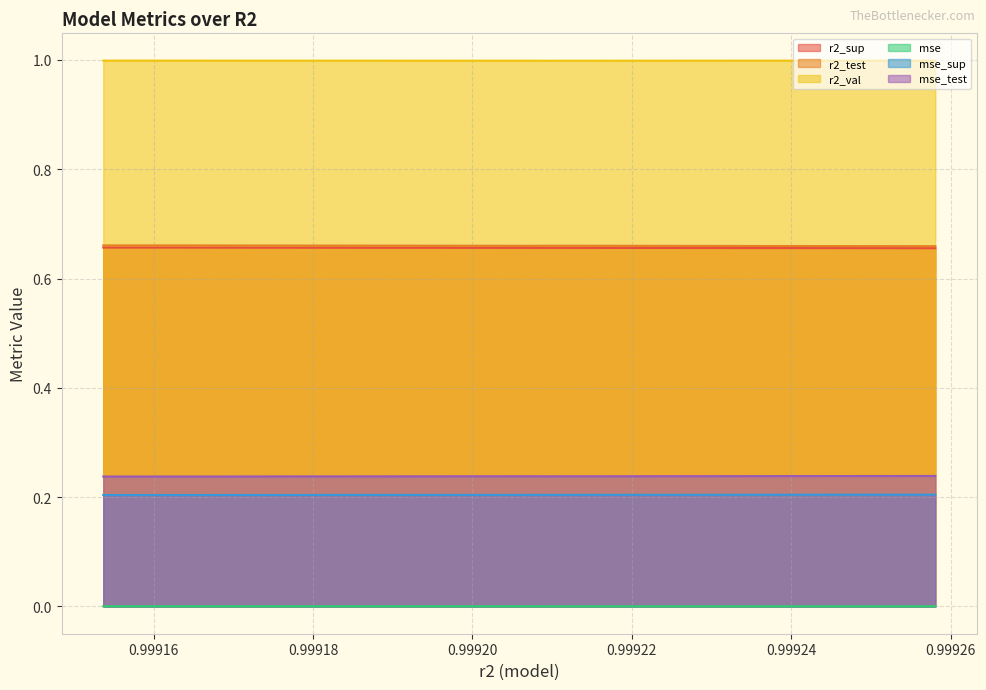

True or false: mse and r2_sup cross at least once.

False